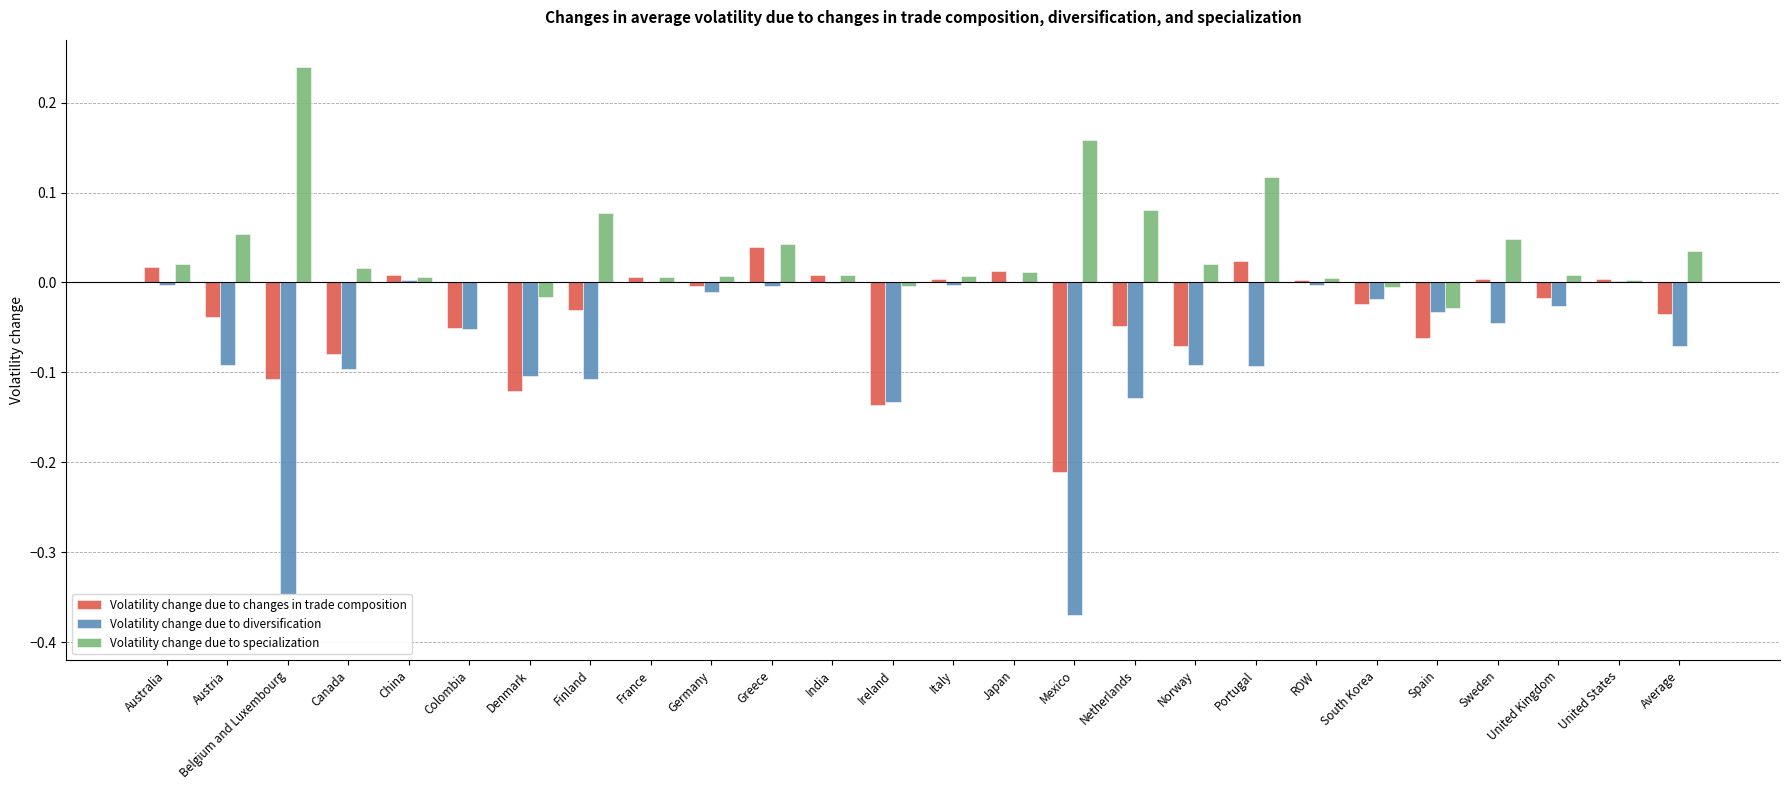

Count the number of categories in the chart.

26